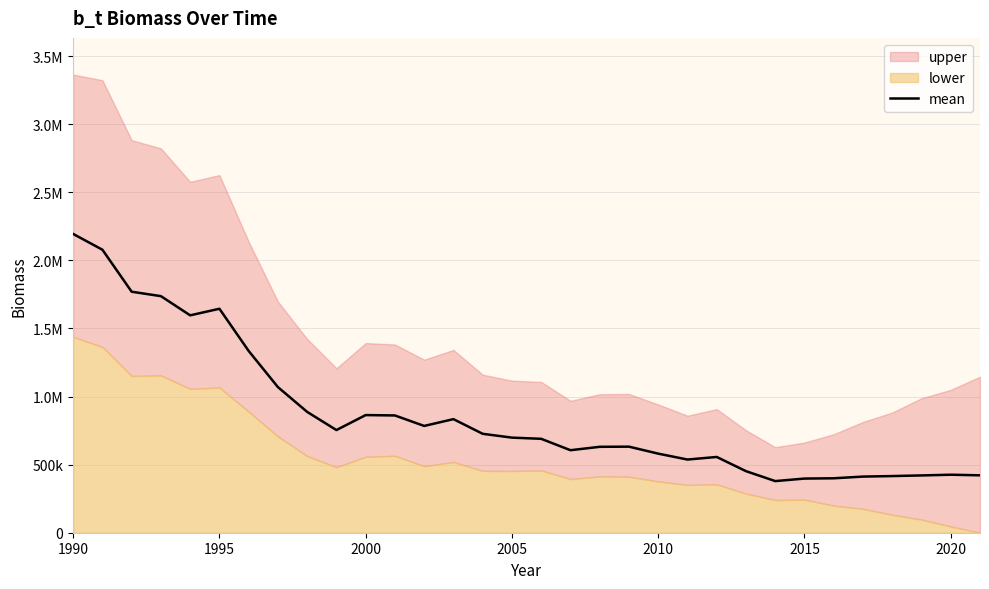

At which label does the data first exceed 698463?

1990